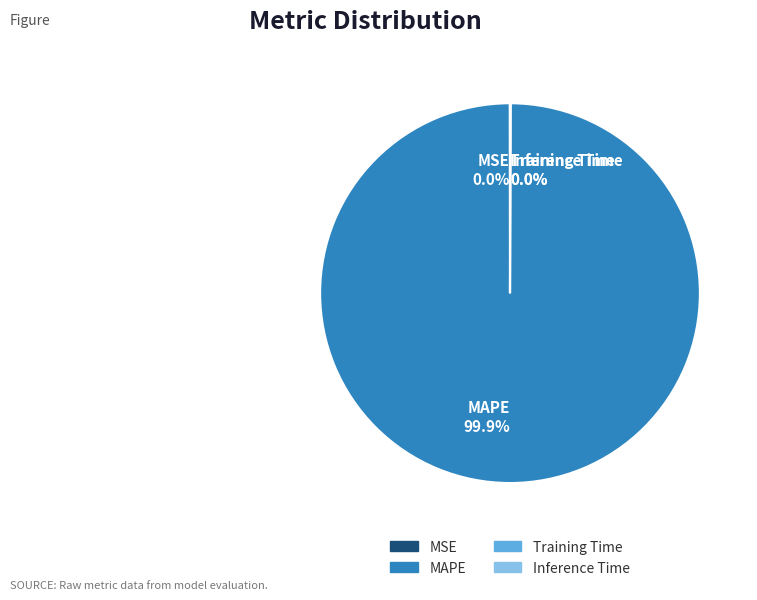

Is there any slice that represents more than half of the pie?

Yes